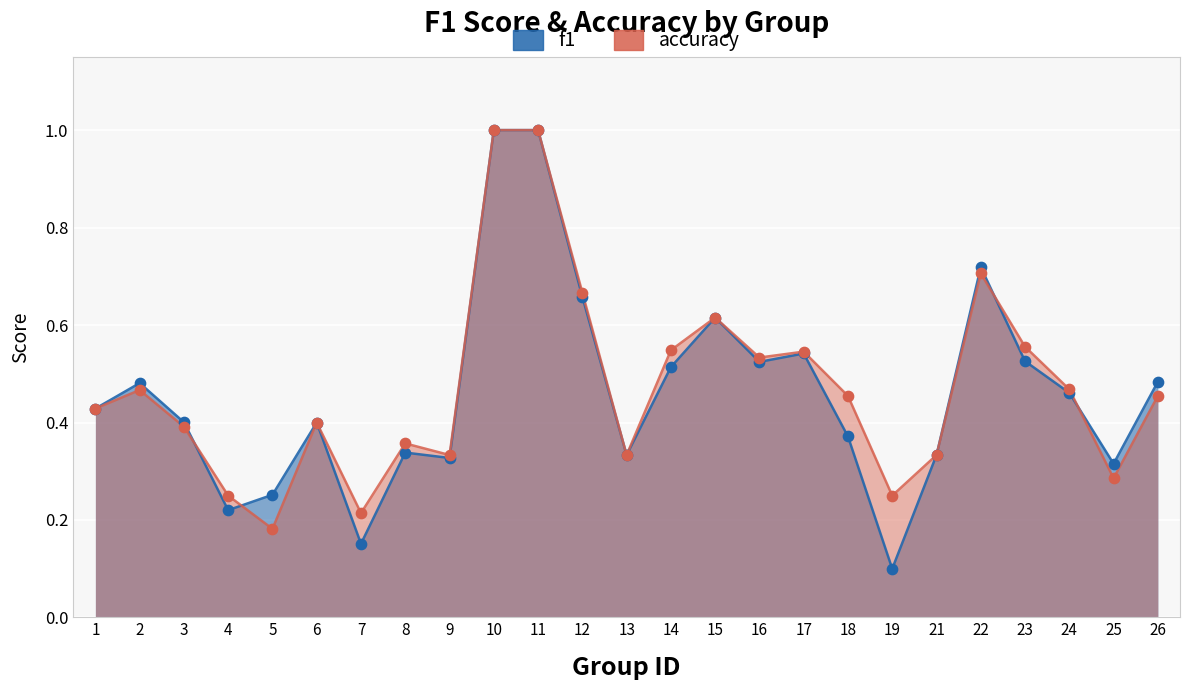

Which series reaches the minimum Y coordinate?

f1